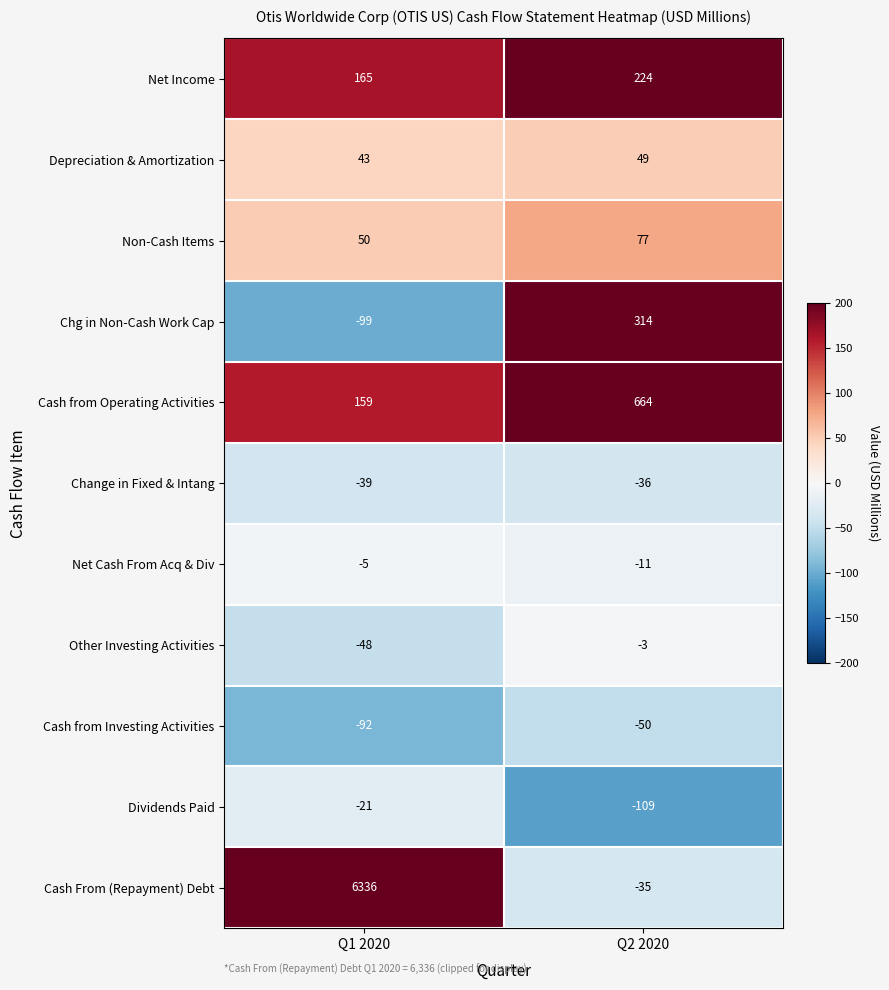

Which series has the largest total across all categories?

Cash From (Repayment) Debt